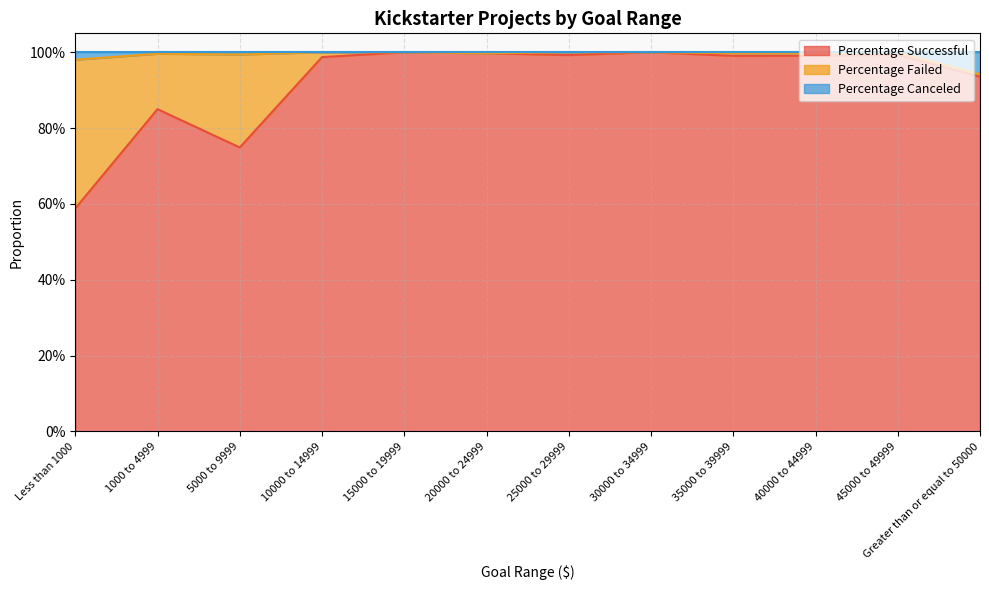

Where is the first local minimum for Percentage Successful?

5000 to 9999